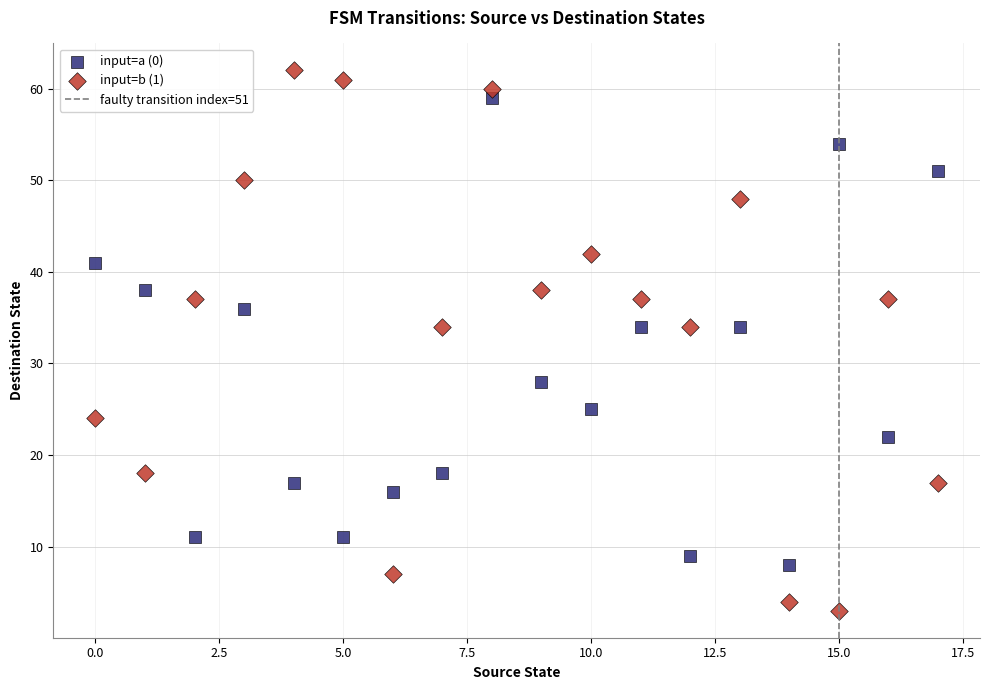

Which series reaches the maximum Y coordinate?

input=b (1)